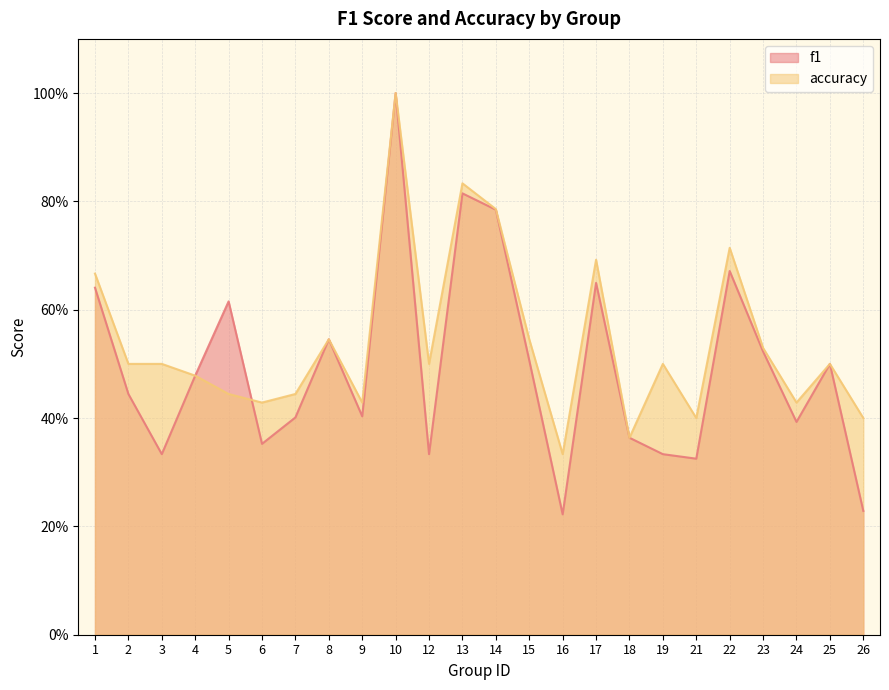

At which category is the sum across all series the highest?

10